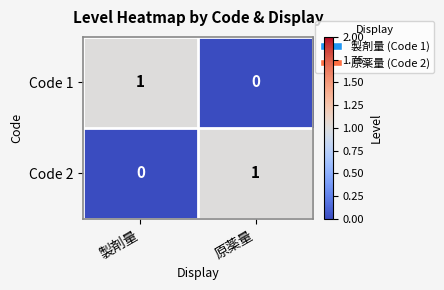

True or false: Code 1 has a value of 1 at 製剤量.

True